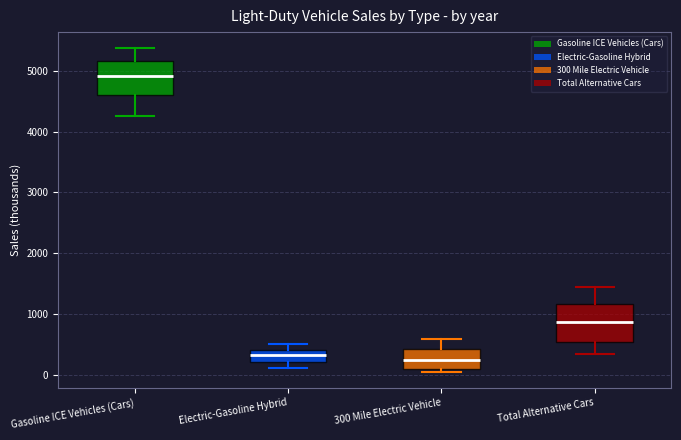

Where is the lower edge of the box for 300 Mile Electric Vehicle on the y-axis? The values are not printed on the chart, so give them approximately, as read against the axis.

100